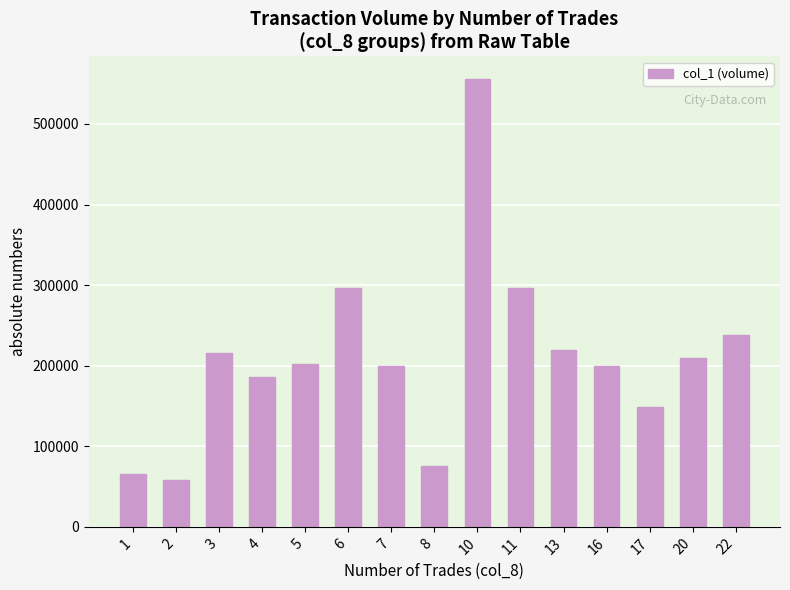

Are the bars horizontal?

No